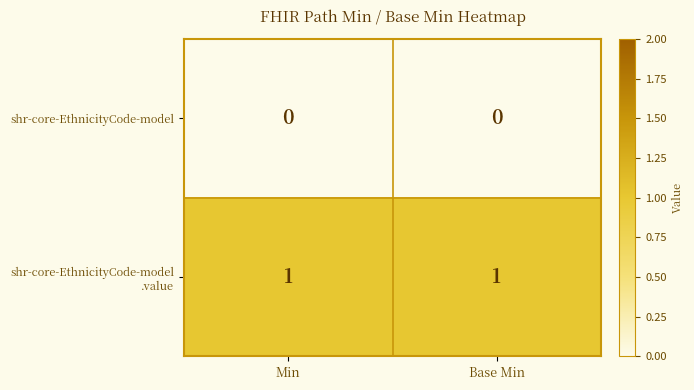

Is it true that shr-core-EthnicityCode-model equals 0 at Base Min?

True